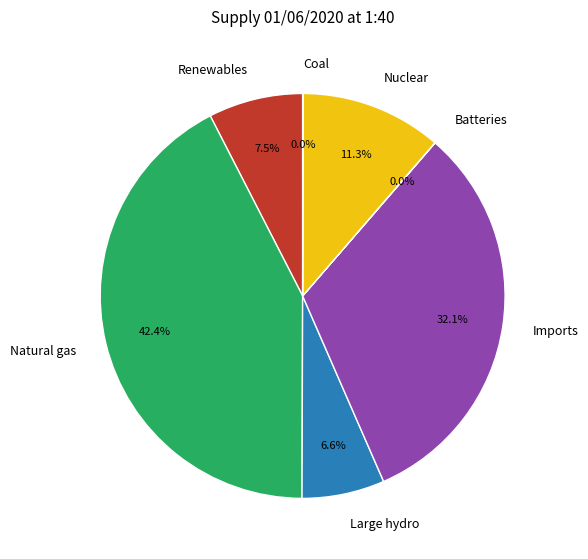

Which has a higher value, Nuclear or Imports?

Imports